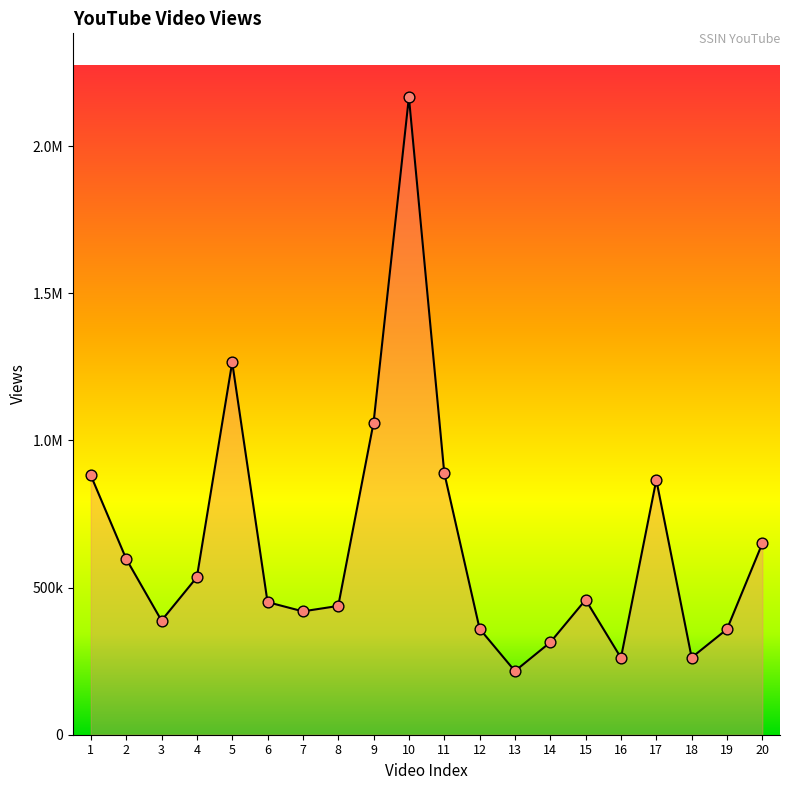

Which has a higher value, 15 or 14?

15